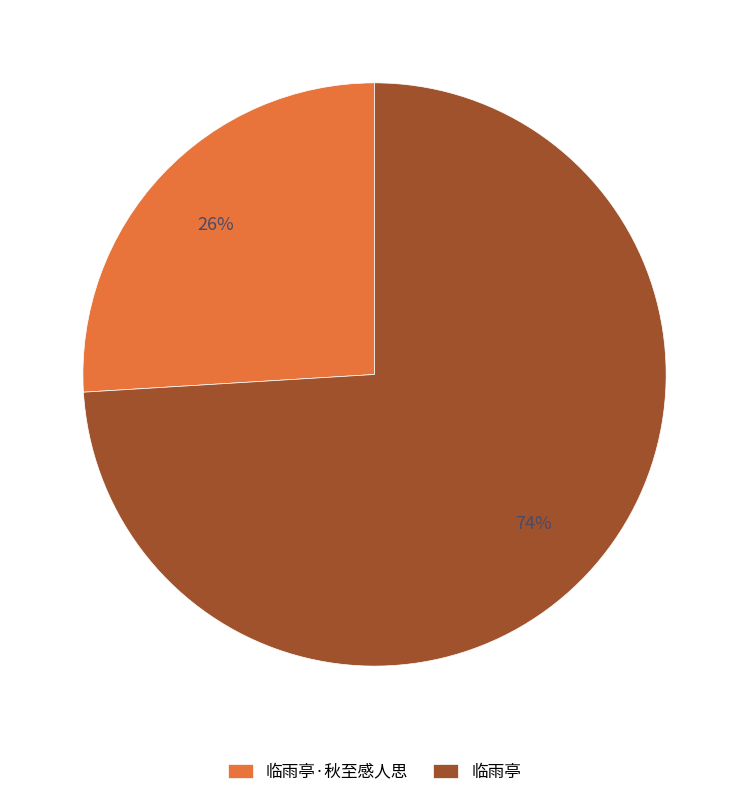

What is the smallest slice in the pie chart?

临雨亭·秋至感人思